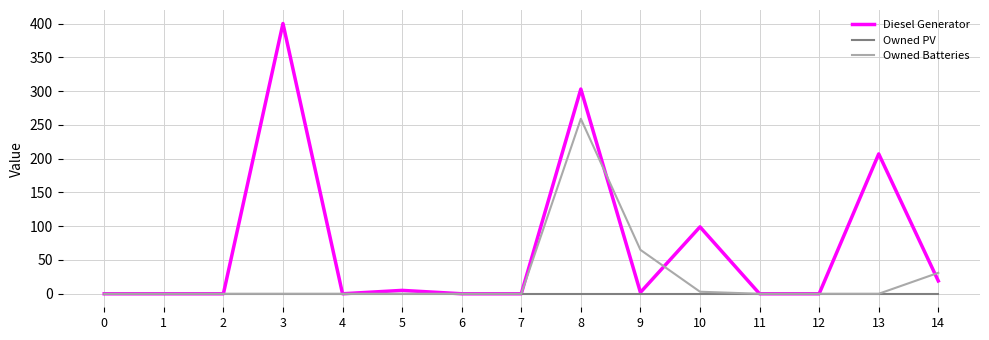

Where is Diesel Generator nearest to the value 200?

13